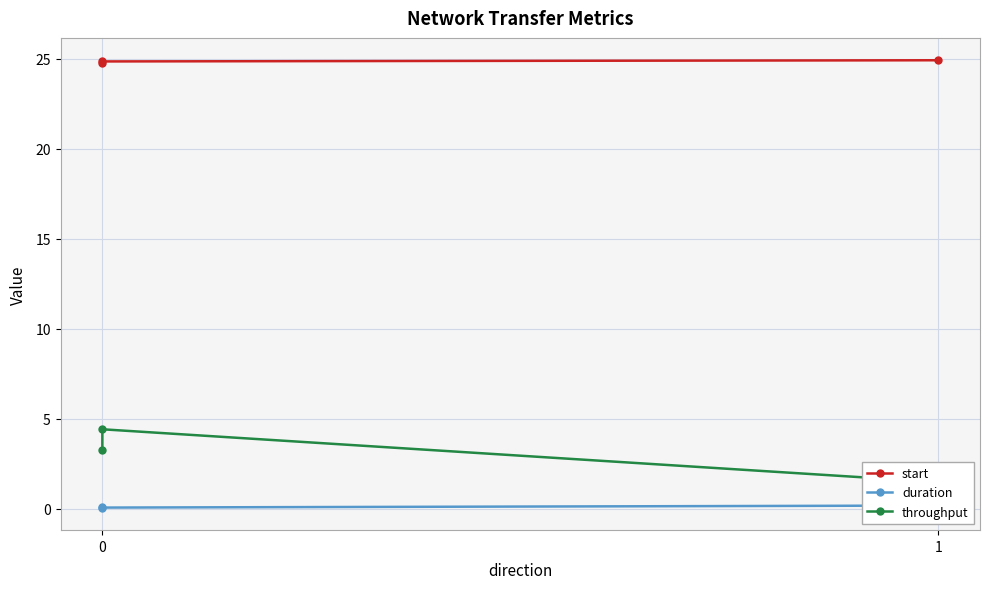

At how many categories does at least one series exceed 7?

3